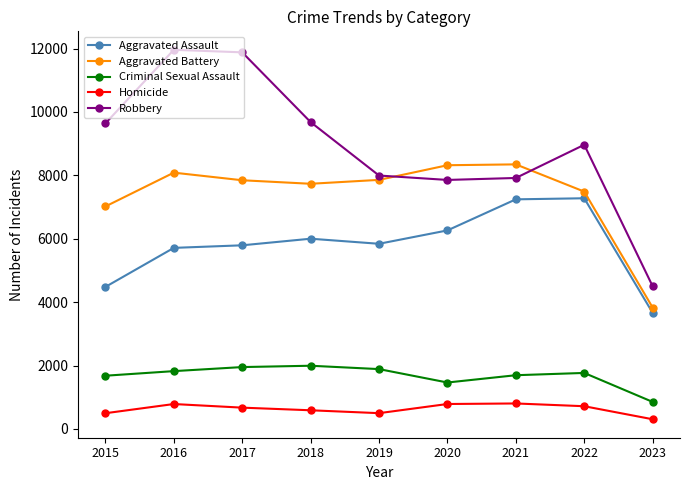

How many data points does each series have?

9